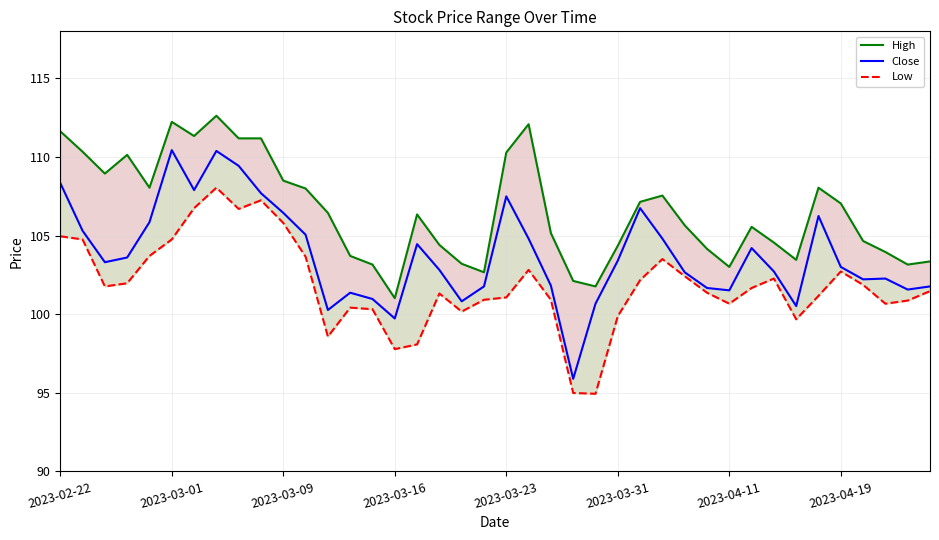

What is the lowest value of the Close series?

95.9